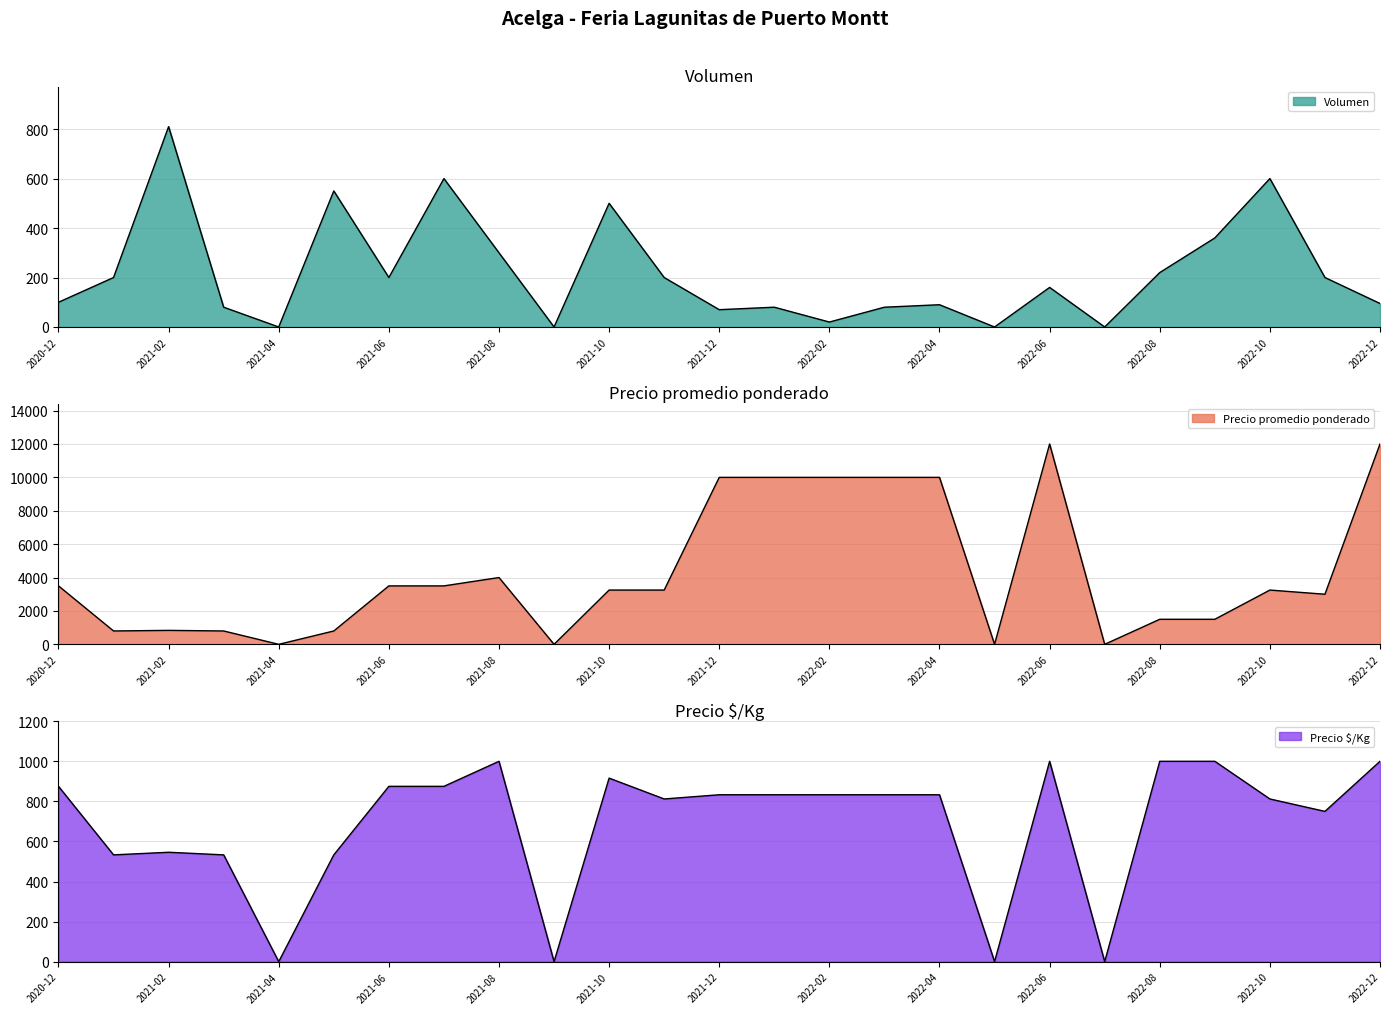

What is the approximate value of Volumen at 2021-06, to the nearest 100?

200